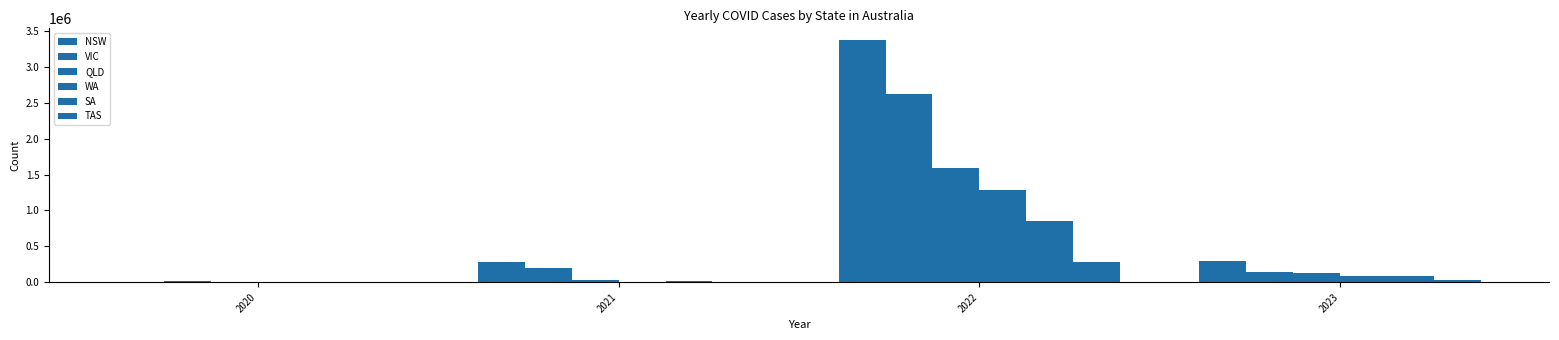

How many groups of bars are there?

4